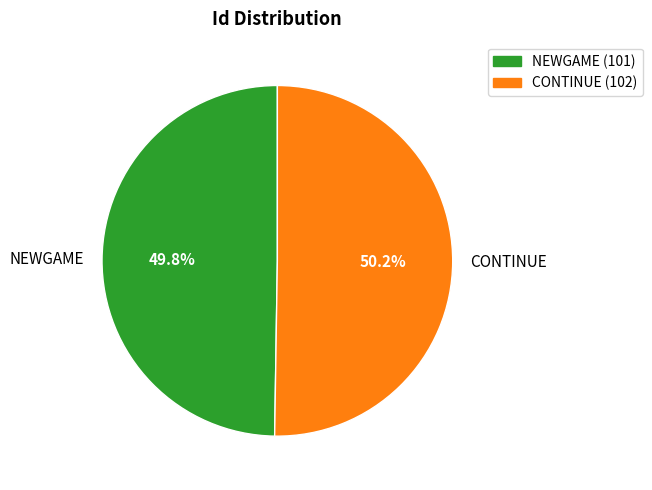

Is there a majority slice in this chart?

Yes